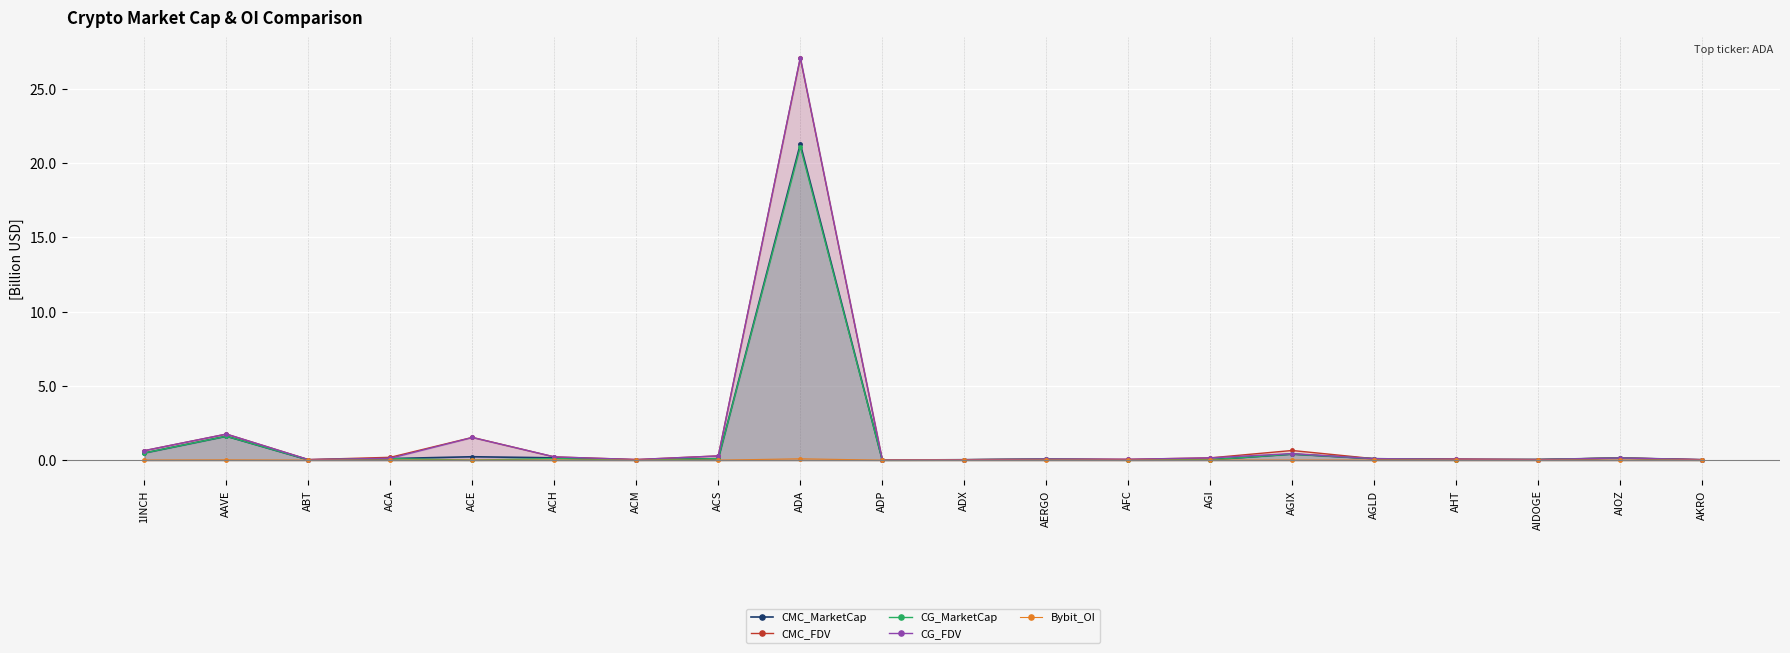

What is the total value across all series at ACH?

0.7